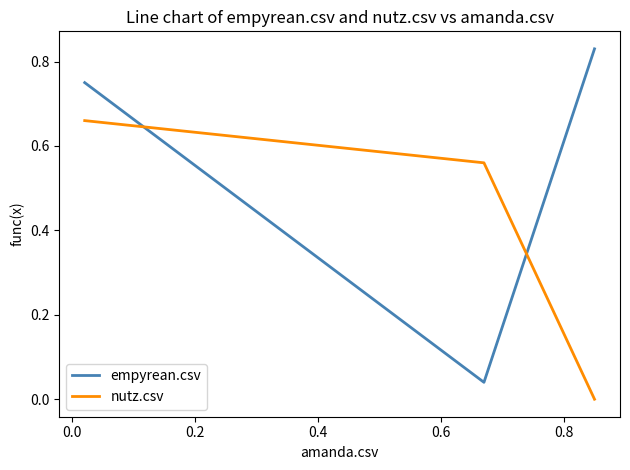

Which series has the largest total across all categories?

empyrean.csv